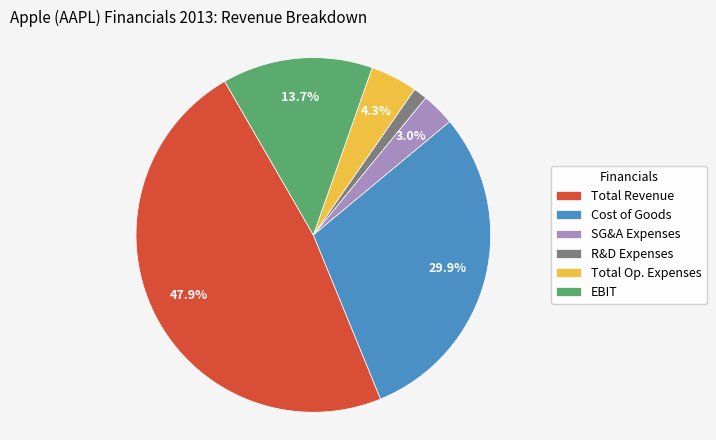

To the nearest percent, what is the average slice percentage?

17%